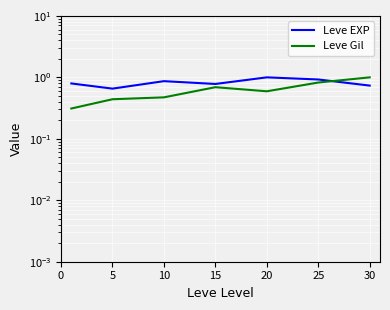

What is the total value across all series at 10?

1.3